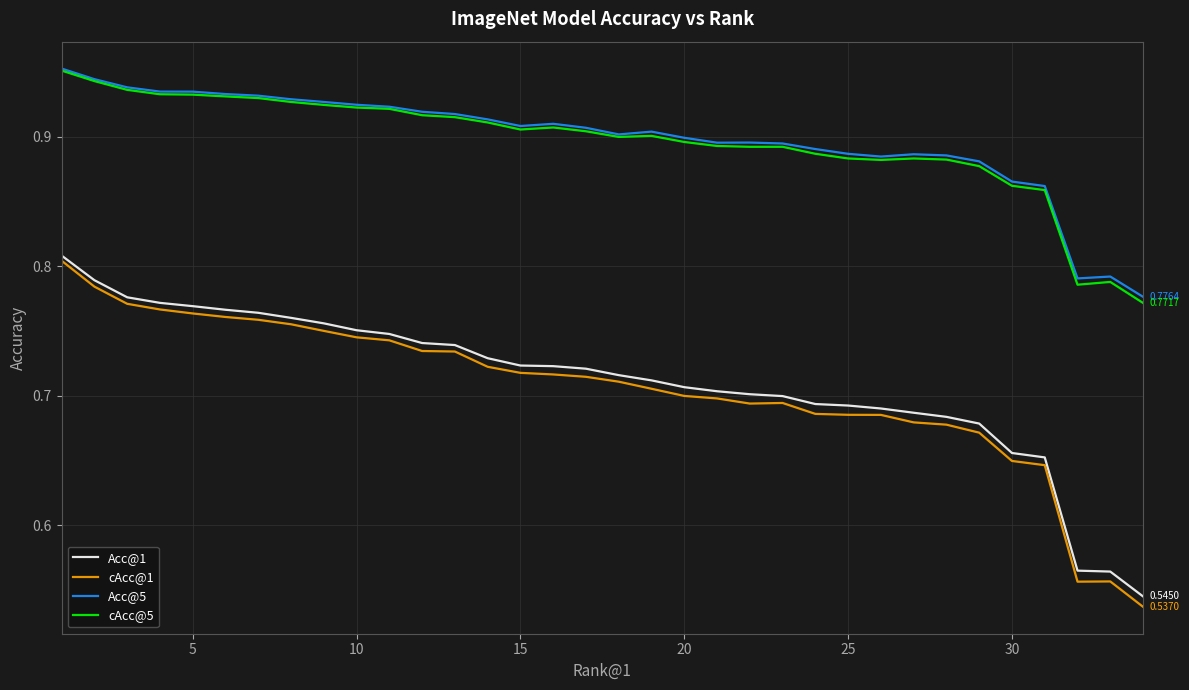

Which series has the widest spread of values?

cAcc@1